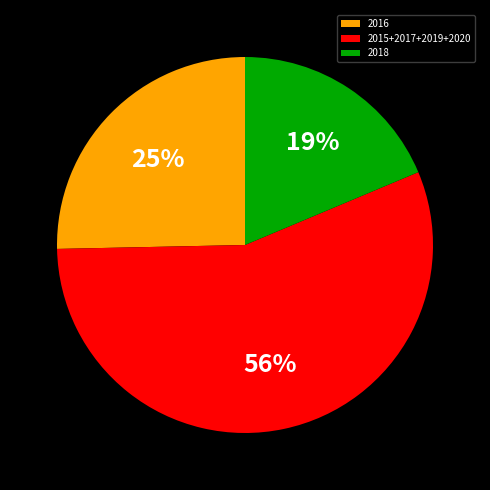

To the nearest percent, what is the average slice percentage?

33%